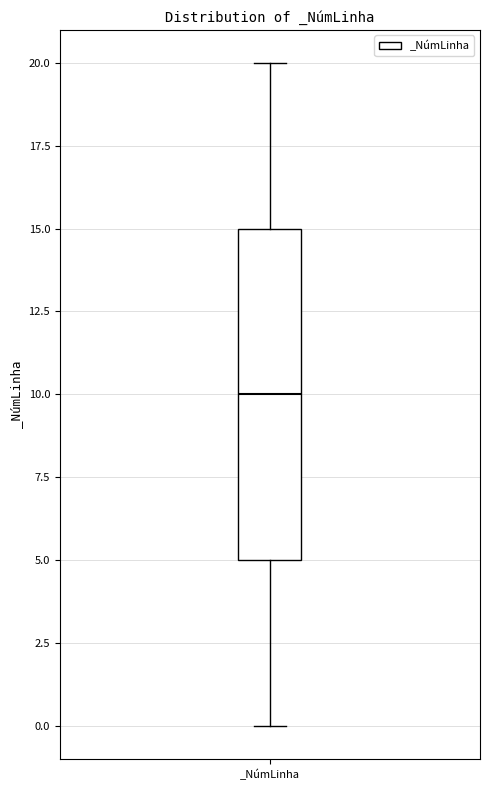

Read this box plot against the y-axis: the position of the median line, the range covered by the box, and the ends of both whiskers. The values are not printed on the chart, so give them approximately, as read against the axis.

median 10, box 5 to 15, whiskers 0 to 20